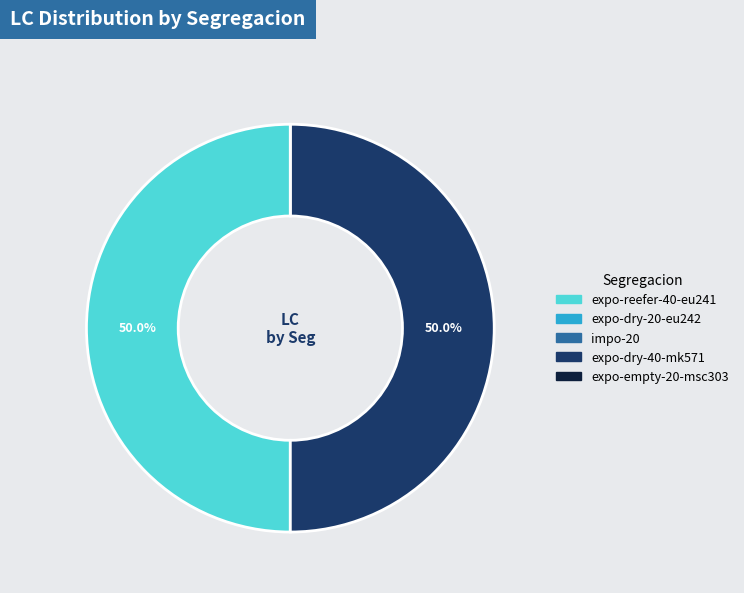

How many segments does this pie chart have?

5